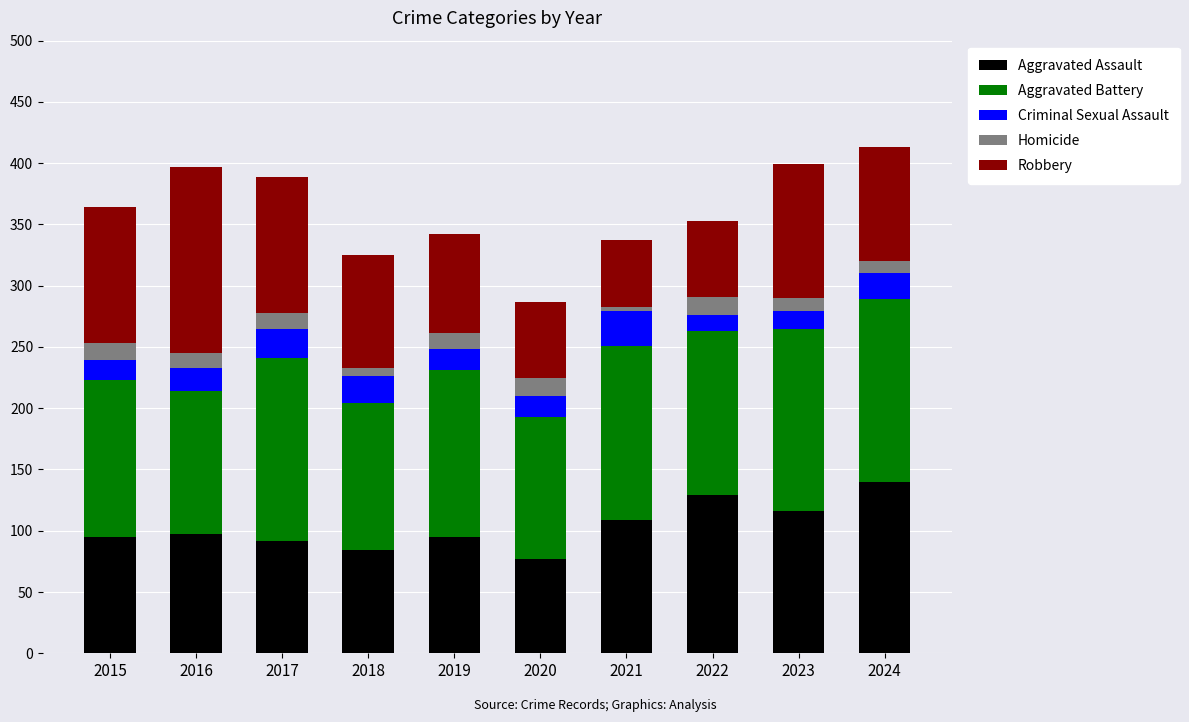

What is the total value across all series at 2023?

399